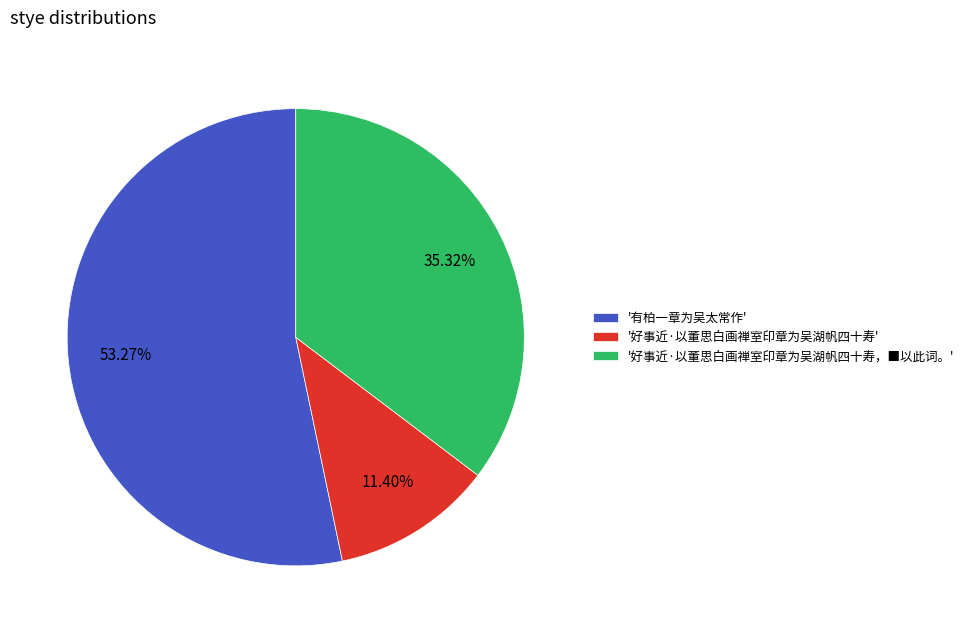

Approximately how many times larger is the value at '有柏一章为吴太常作' compared to '好事近·以董思白画禅室印章为吴湖帆四十寿'?

4.7